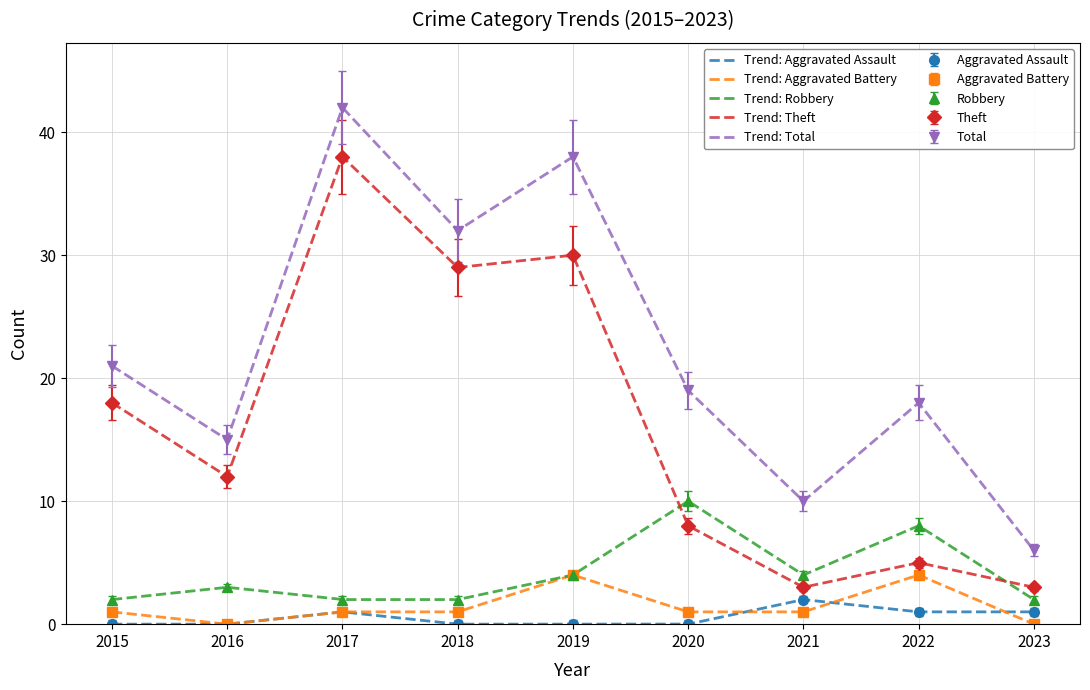

True or false: Robbery and Total intersect in this chart.

False